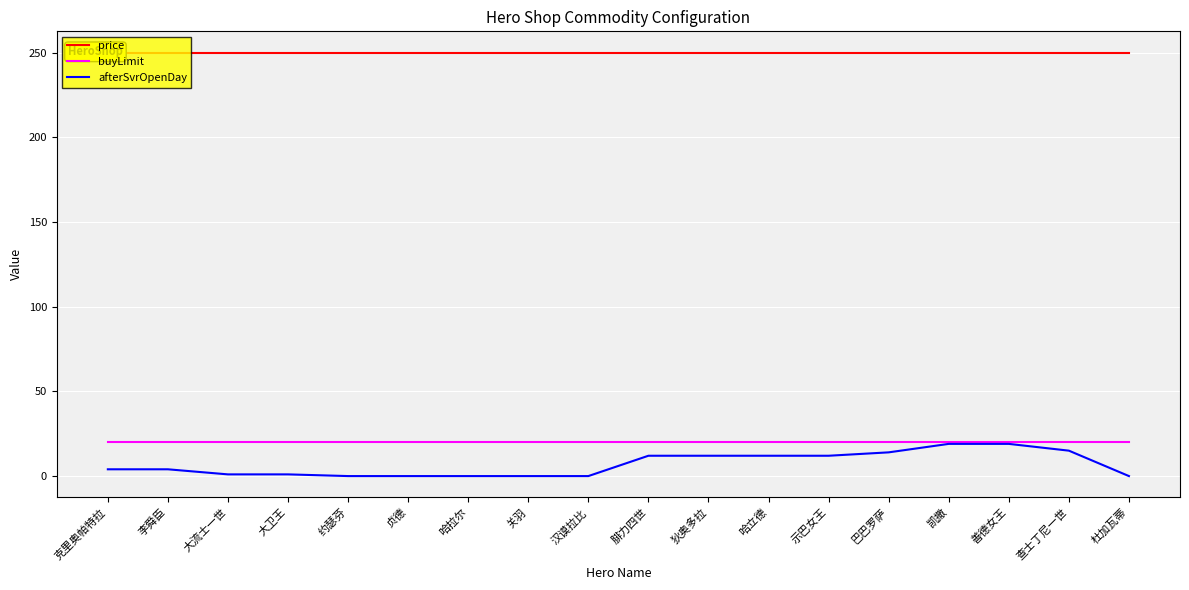

True or false: buyLimit has a value of 29 at 贞德.

False